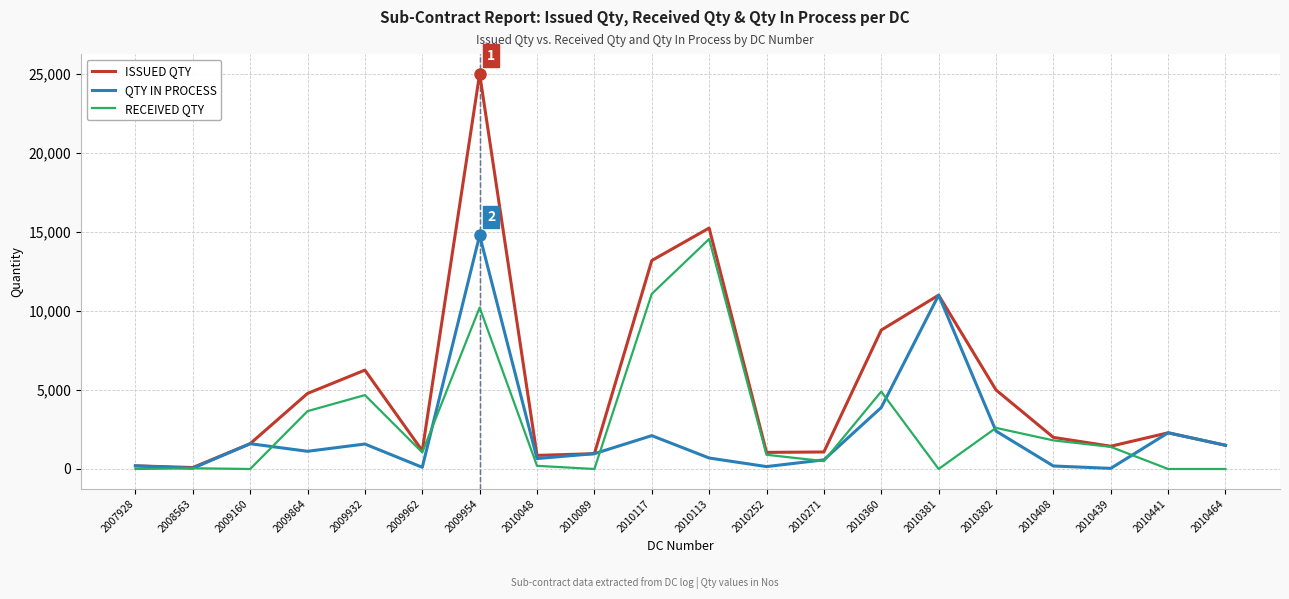

At which label is QTY IN PROCESS closest to 7412?

2010360